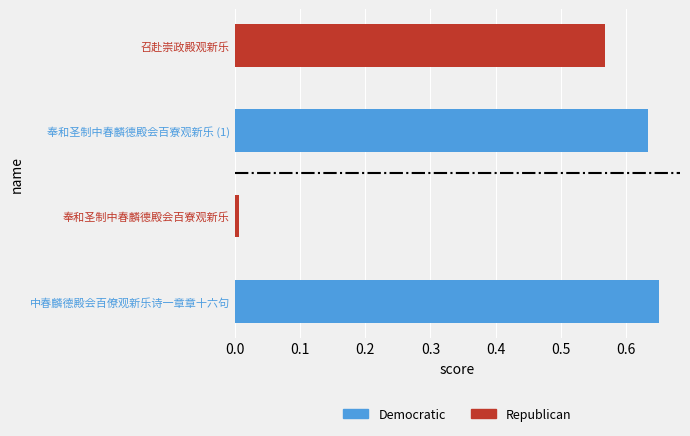

How many bars are there in total?

4